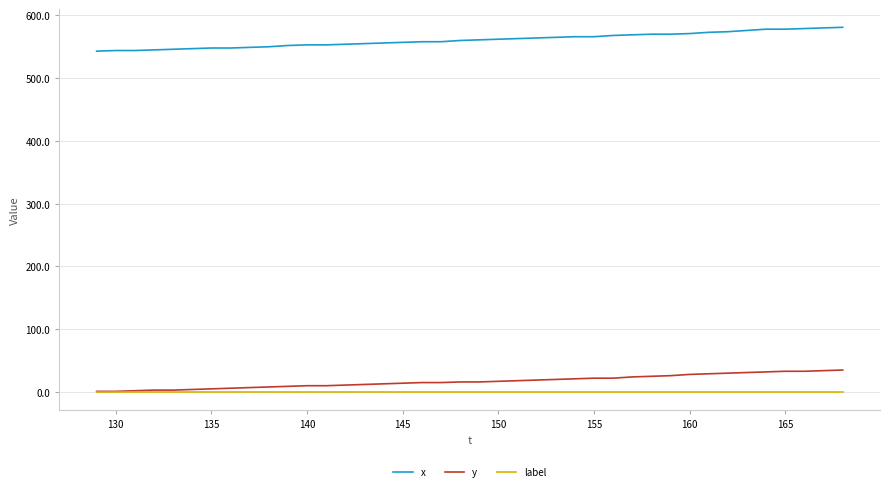

List the series in order of their peak value, lowest first.

label, y, x